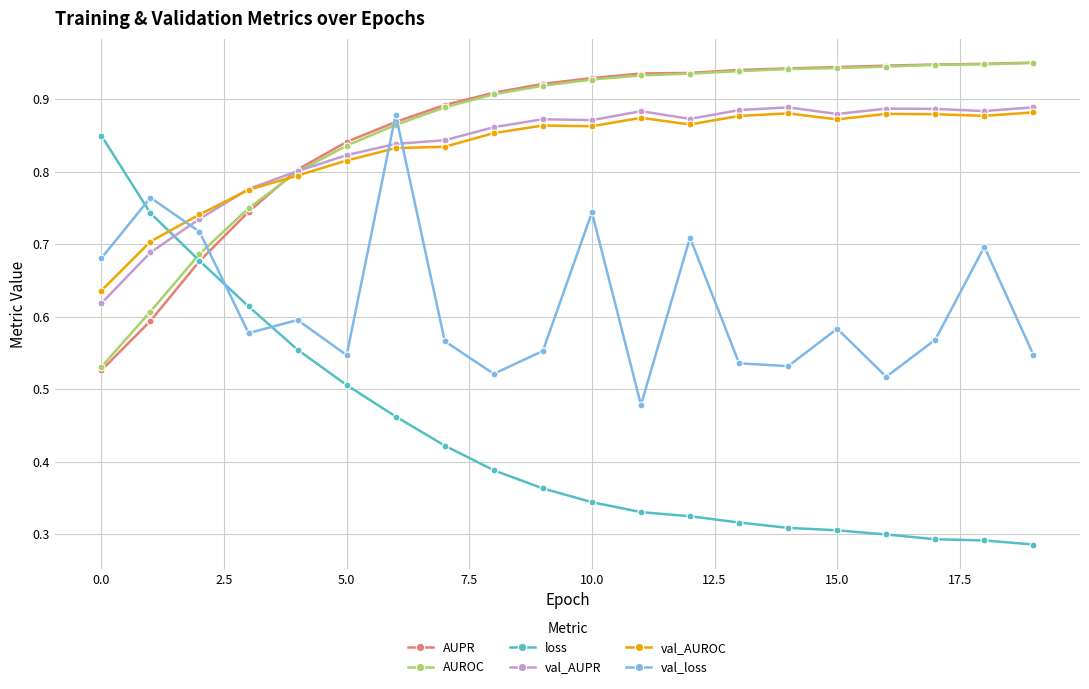

At how many categories does at least one series exceed 0?

20